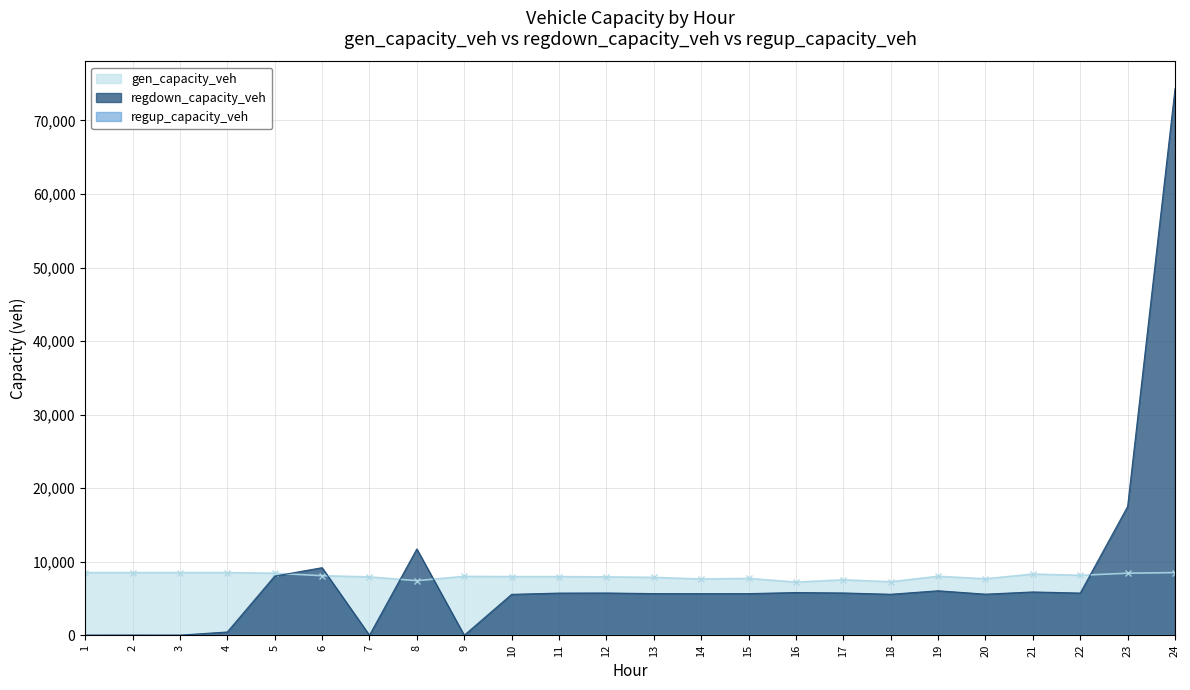

List the labels in order of regdown_capacity_veh value, largest first.

24, 23, 8, 6, 5, 19, 21, 16, 17, 12, 22, 11, 13, 15, 14, 20, 18, 10, 4, 2, 1, 3, 7, 9